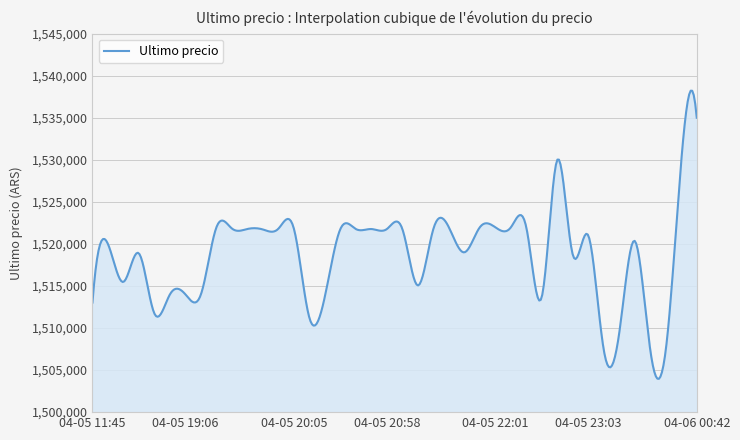

What is the difference between the second highest and minimum values?

34247.9